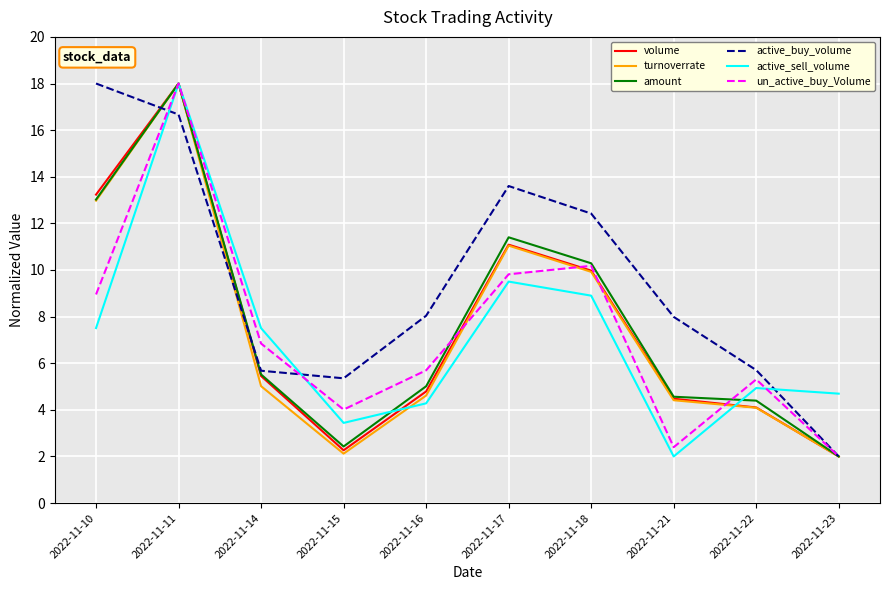

What is the total value across all series at 2022-11-18?

61.7